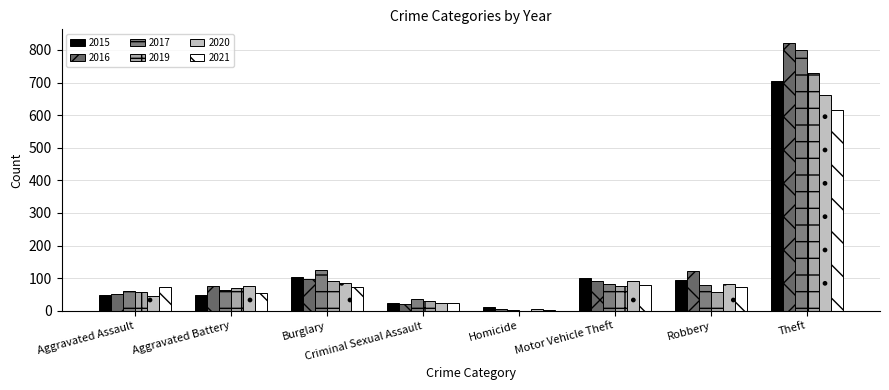

Between Robbery and Burglary, which is larger?

Burglary